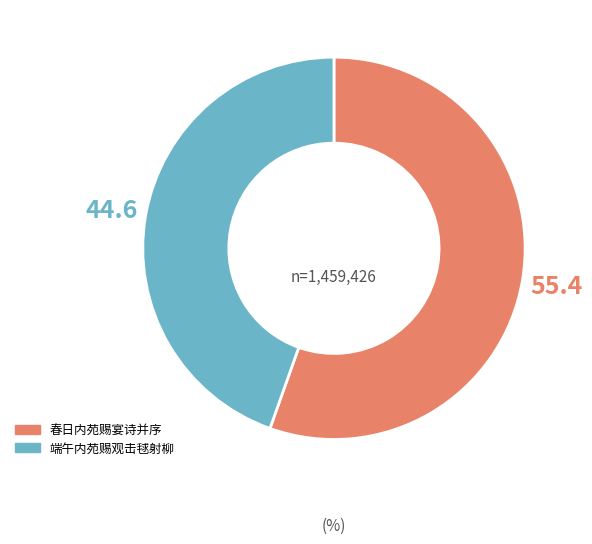

Count the number of slices in the pie.

2